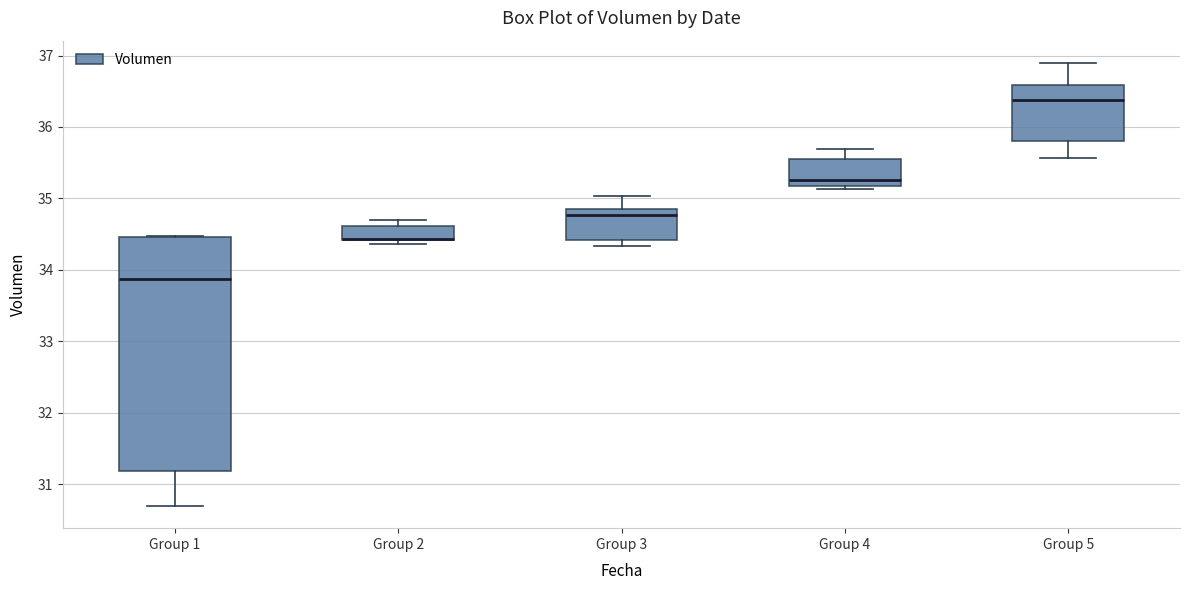

Reading left to right, transcribe this box plot: for each box, give where its median line is, the range the box spans, and where its two whiskers end, as read against the y-axis. The values are not printed on the chart, so give them approximately, as read against the axis.

Group 1: median 33.9, box 31.2 to 34.5, whiskers 30.7 to 34.5
Group 2: median 34.4 (drawn on the box's lower edge), box 34.4 to 34.6, whiskers 34.4 (just below the box's lower edge) to 34.7
Group 3: median 34.8, box 34.4 to 34.9, whiskers 34.3 to 35.0
Group 4: median 35.3, box 35.2 to 35.5, whiskers 35.1 to 35.7
Group 5: median 36.4, box 35.8 to 36.6, whiskers 35.6 to 36.9